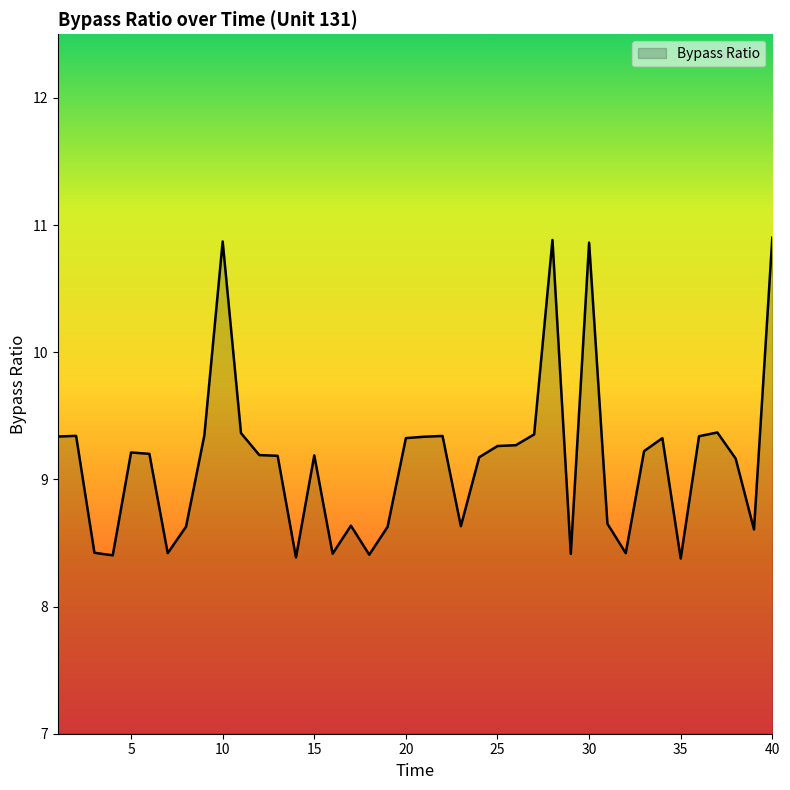

What is the smallest value displayed?

8.4